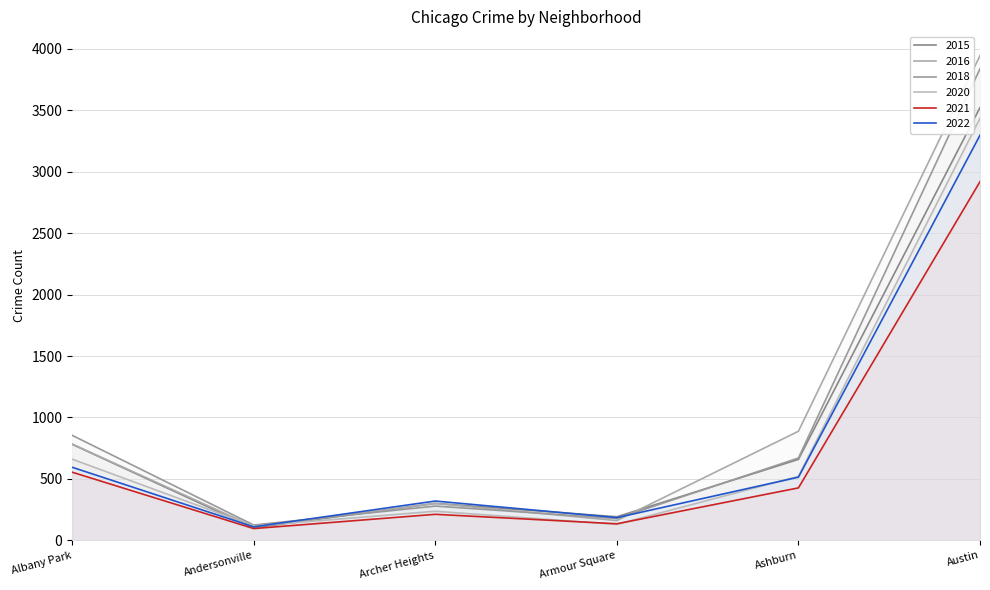

Where is 2016 nearest to the value 2029?

Ashburn